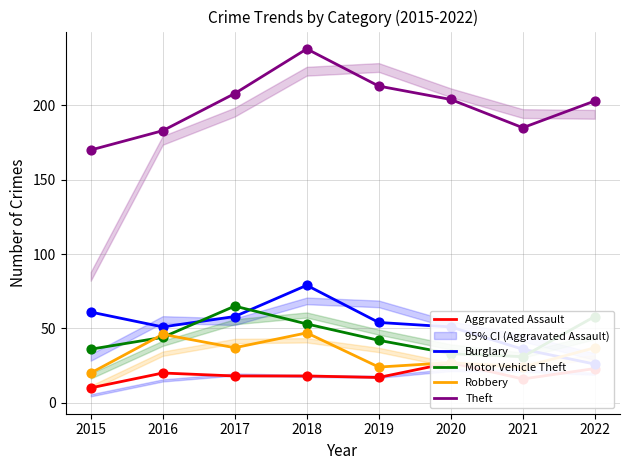

Which series has the largest Y range (max minus min)?

Theft